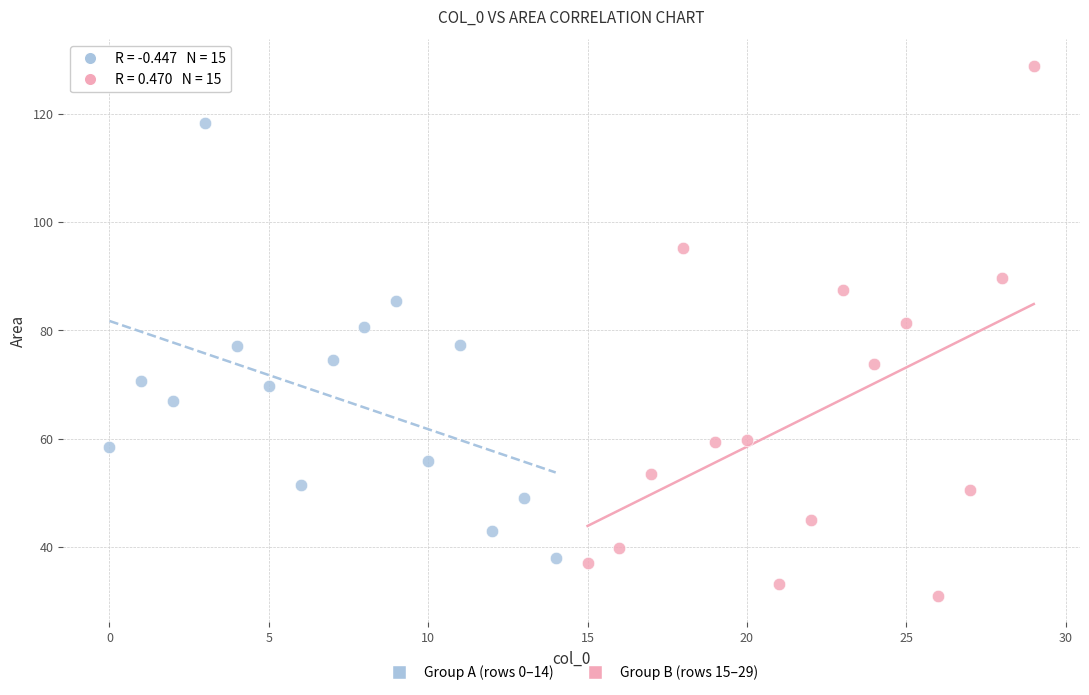

Which series has the largest Y range (max minus min)?

Group B (rows 15–29)